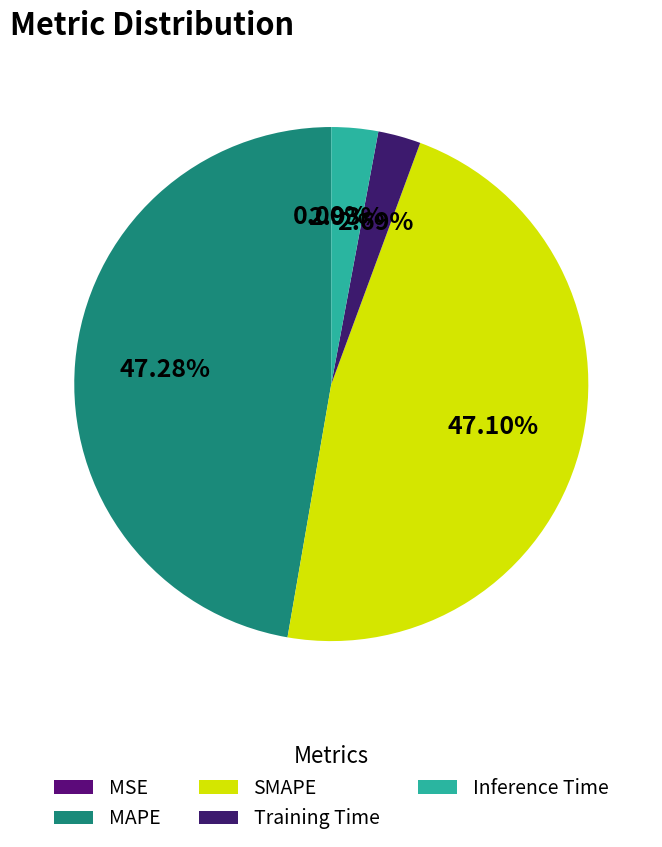

What percentage do Training Time and Inference Time together represent?

5.6%